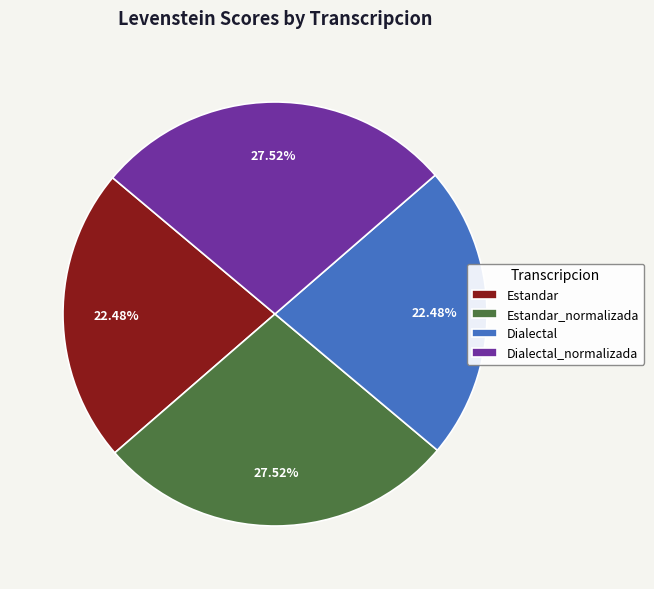

Do Dialectal and Estandar together represent more than half of the pie?

No